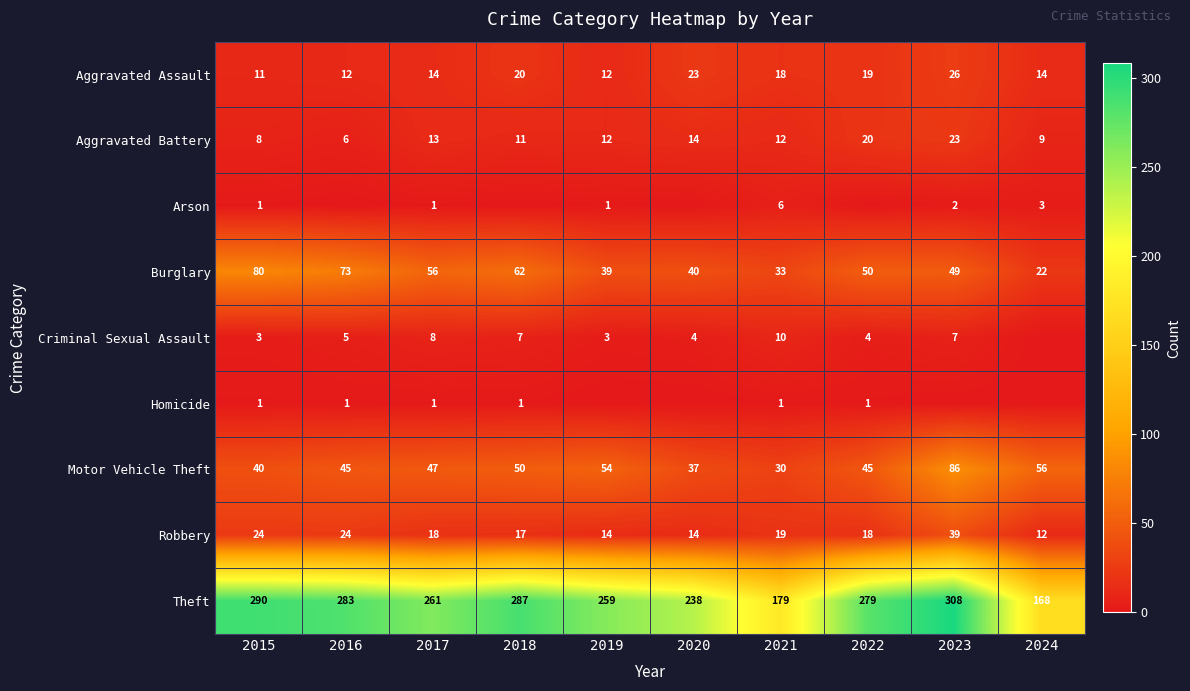

Is it true that Burglary equals 40 at 2020?

True